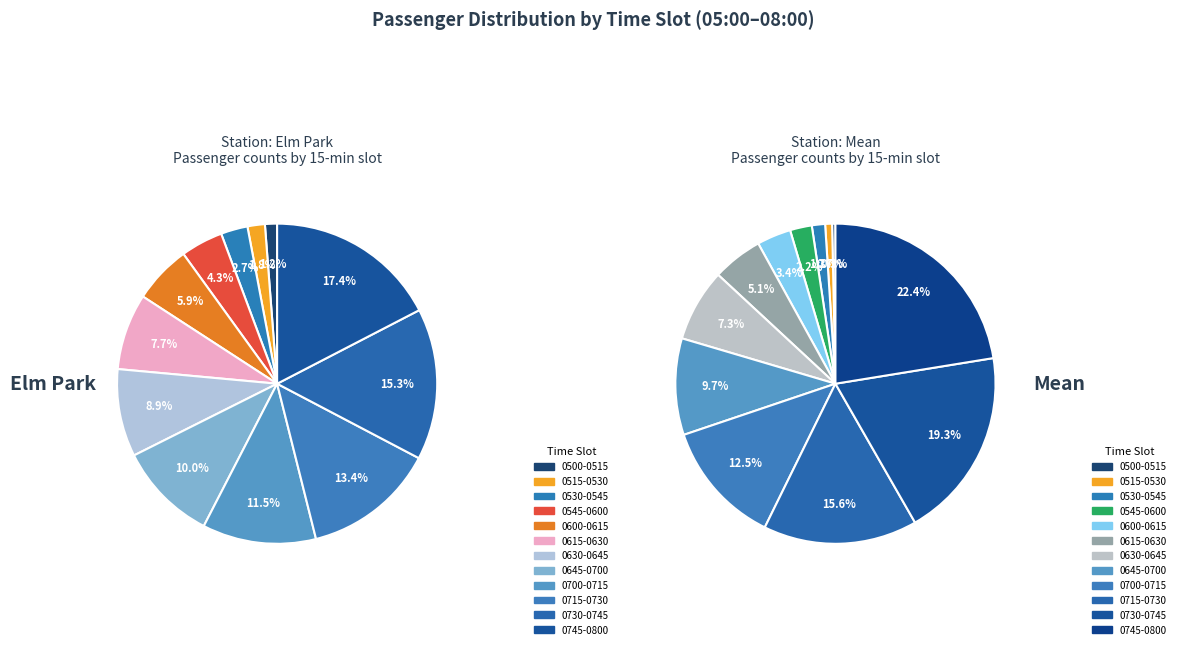

True or false: Mean accounts for 99% of the total.

False